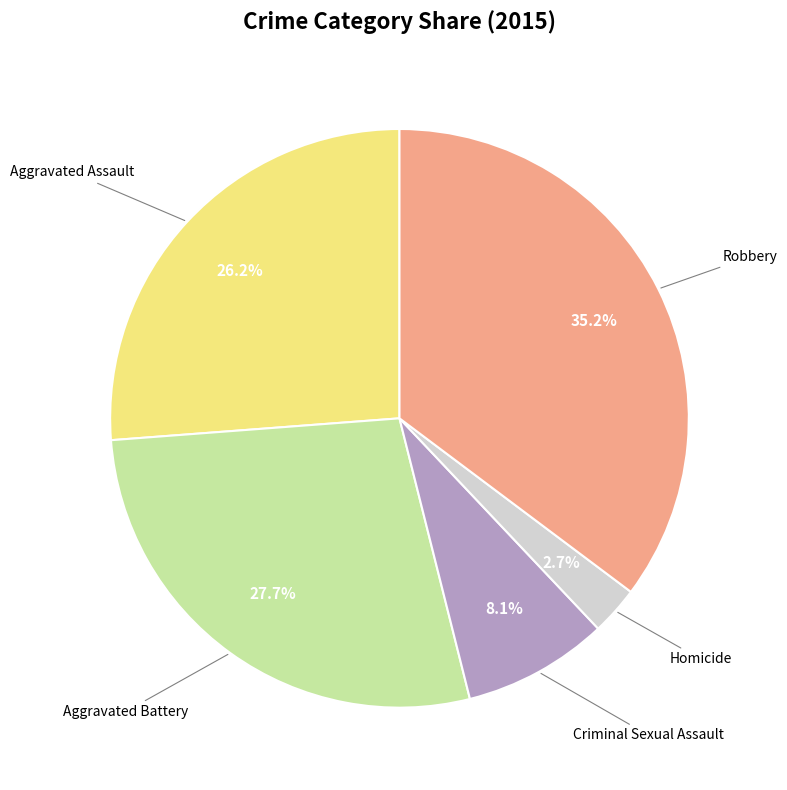

Is there a majority slice in this chart?

No